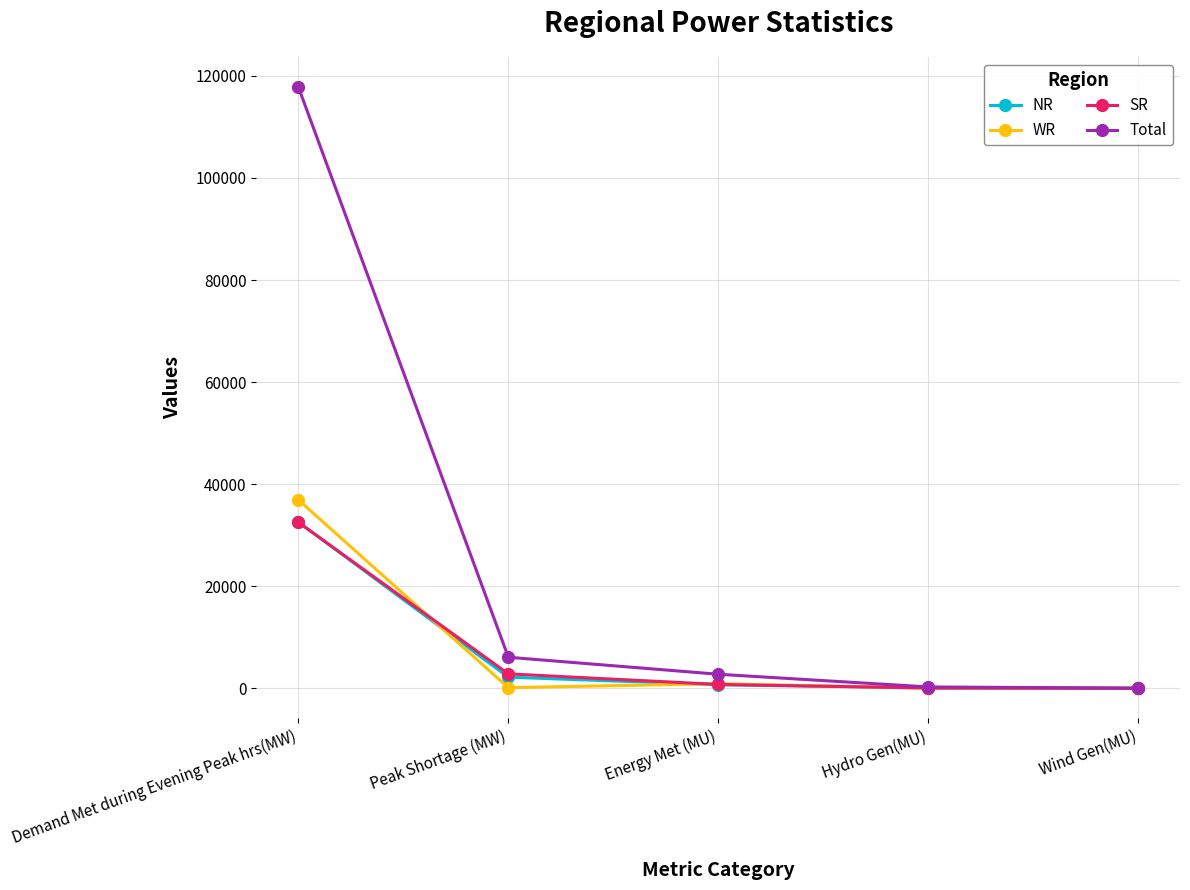

Which series has the largest total across all categories?

Total